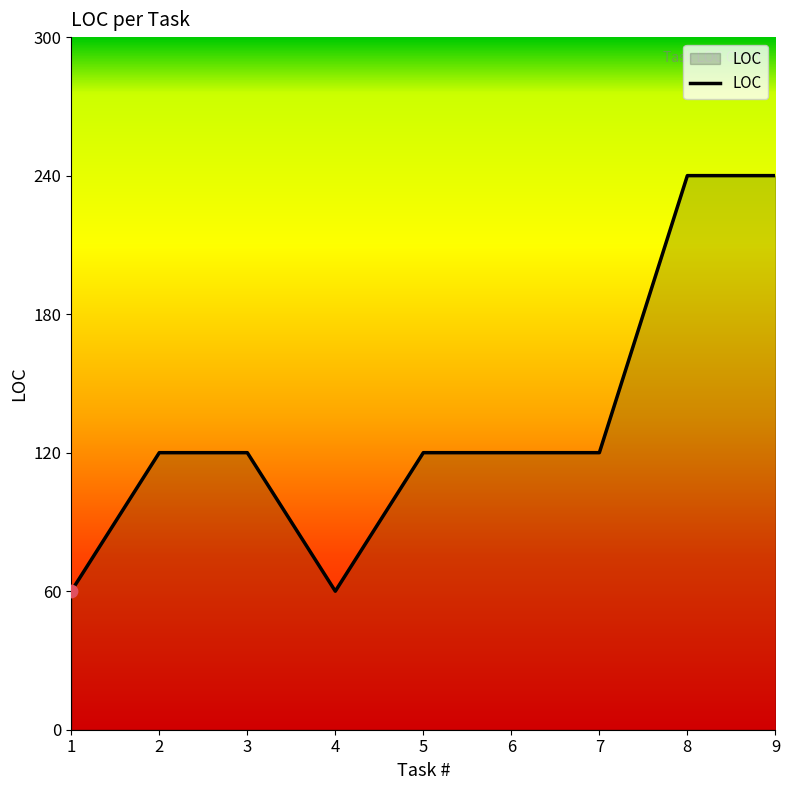

What is the ratio of the value at 9 to the value at 6?

2.0